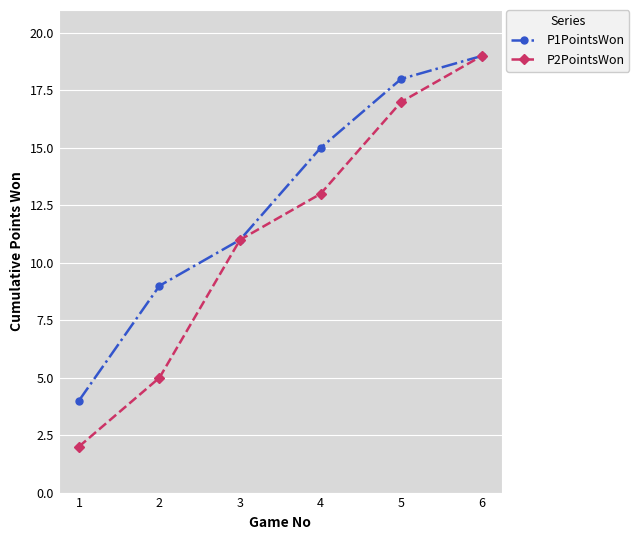

At which category is the sum across all series the highest?

6